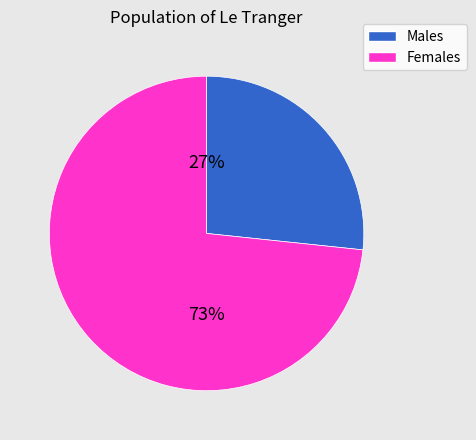

Is there any slice that represents more than half of the pie?

Yes